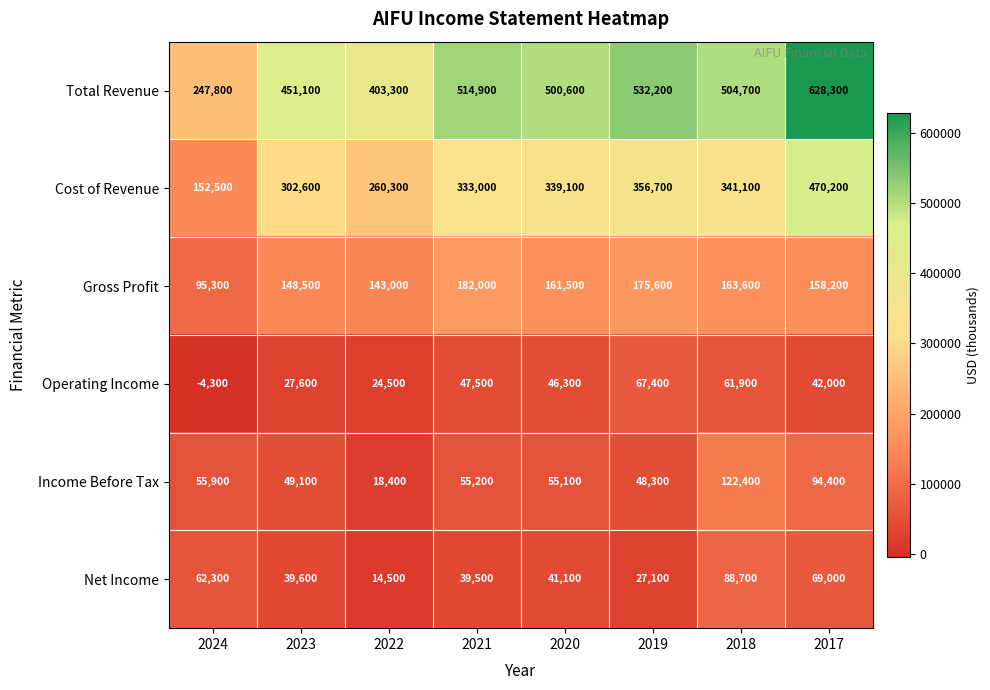

What is the difference between the maximum and minimum values in the Cost of Revenue series?

317700